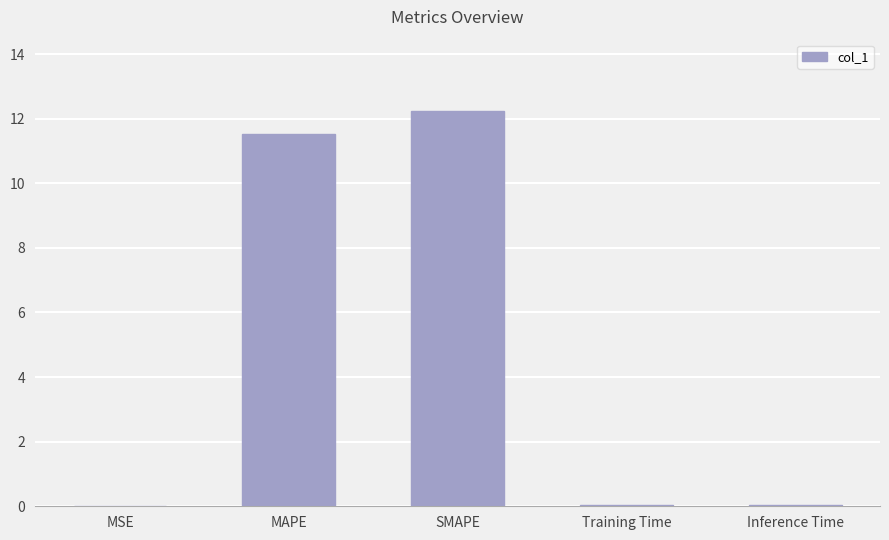

The chart shows a value of 0.0 at MSE. True or false?

True